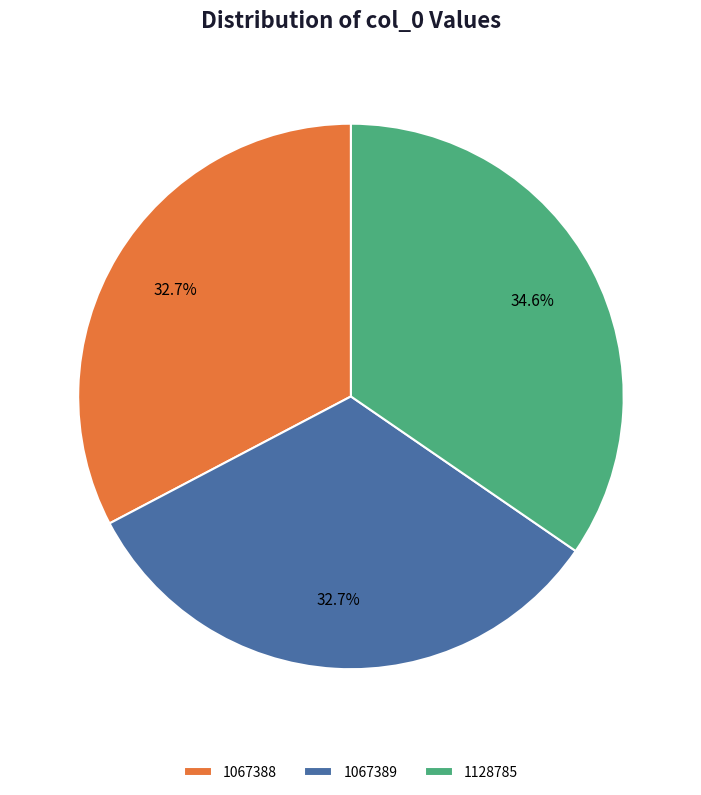

True or false: 1067389 accounts for 33% of the total.

True